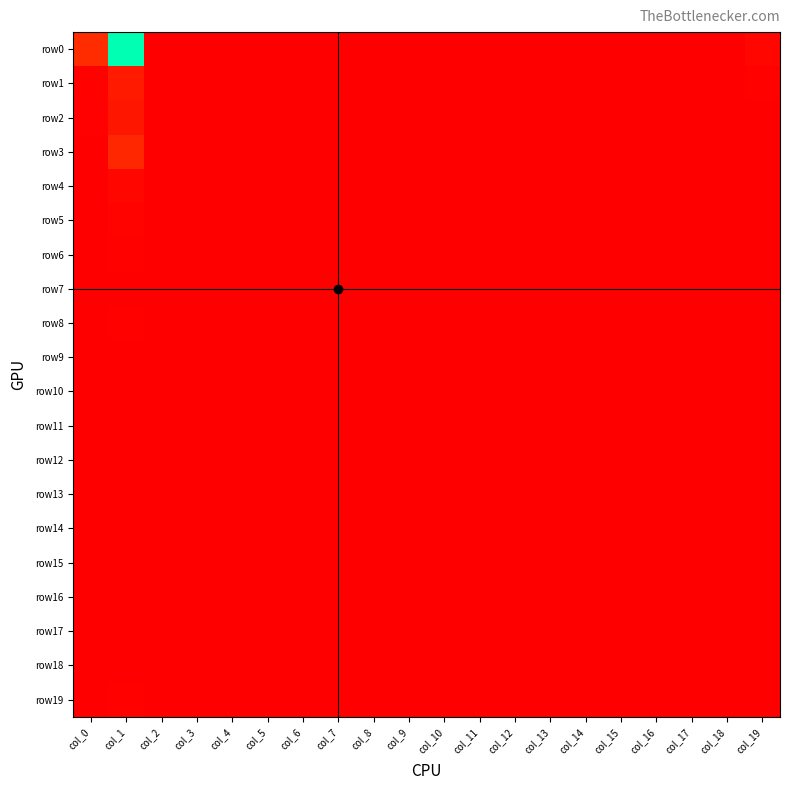

Which series has the widest spread of values?

row0